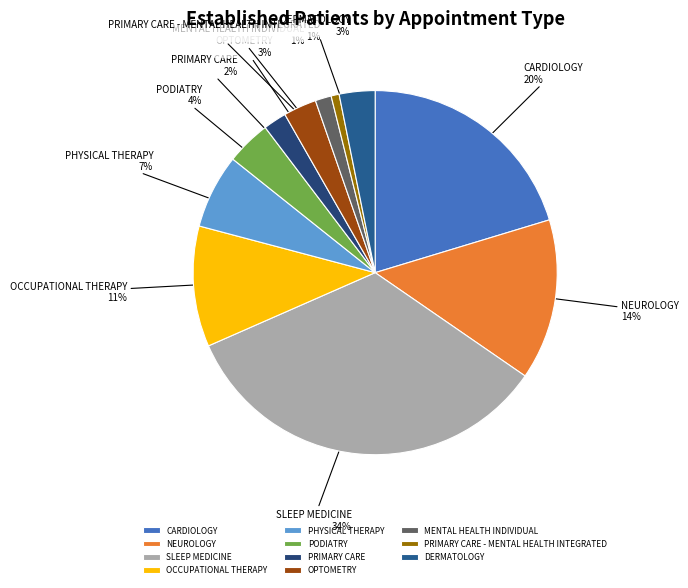

How many segments does this pie chart have?

11